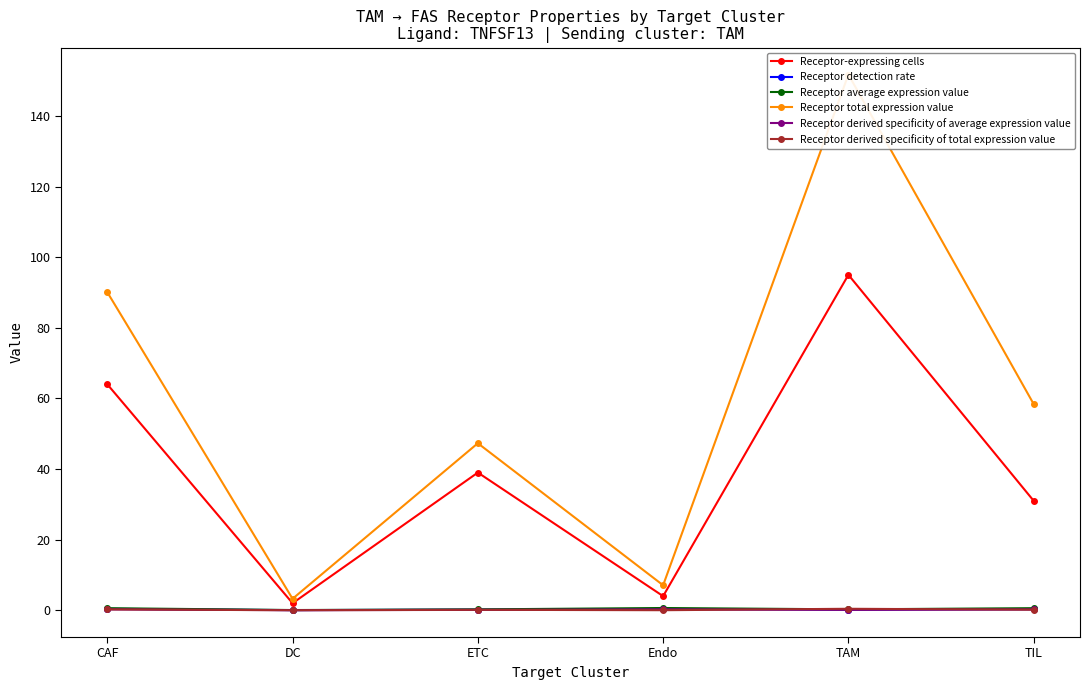

Is it true that Receptor total expression value equals 231.2 at TAM?

False